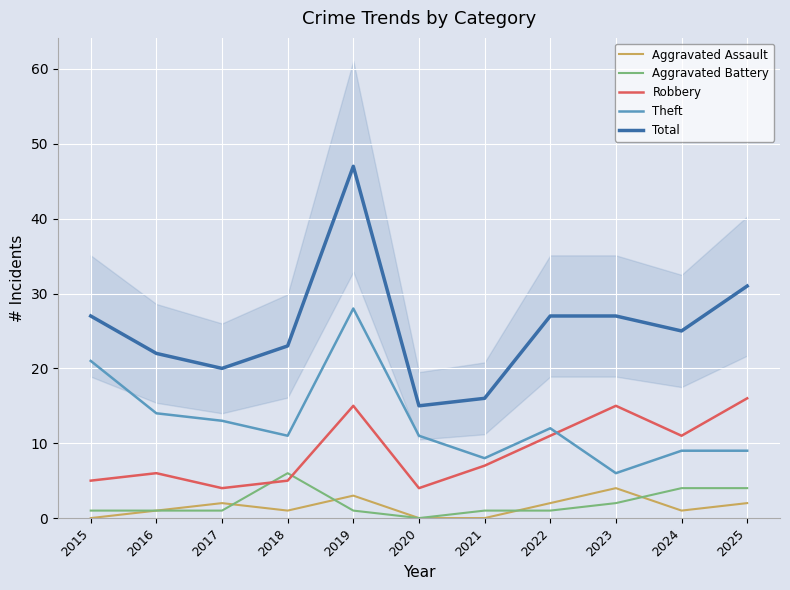

What is the sum of all Aggravated Assault values?

16